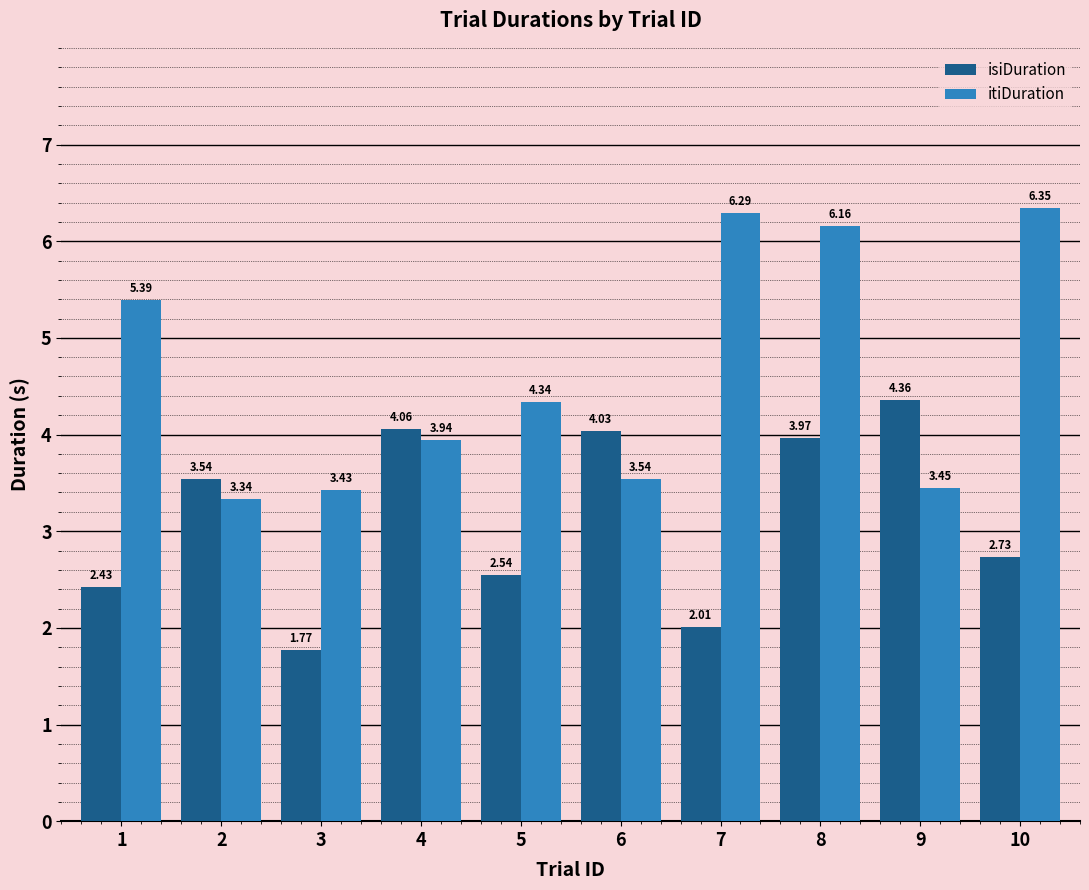

What is the spread (max minus min) of values at 1?

3.0